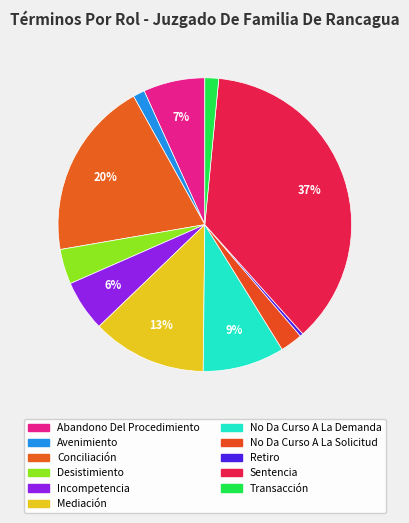

How many slices are in this pie chart?

11